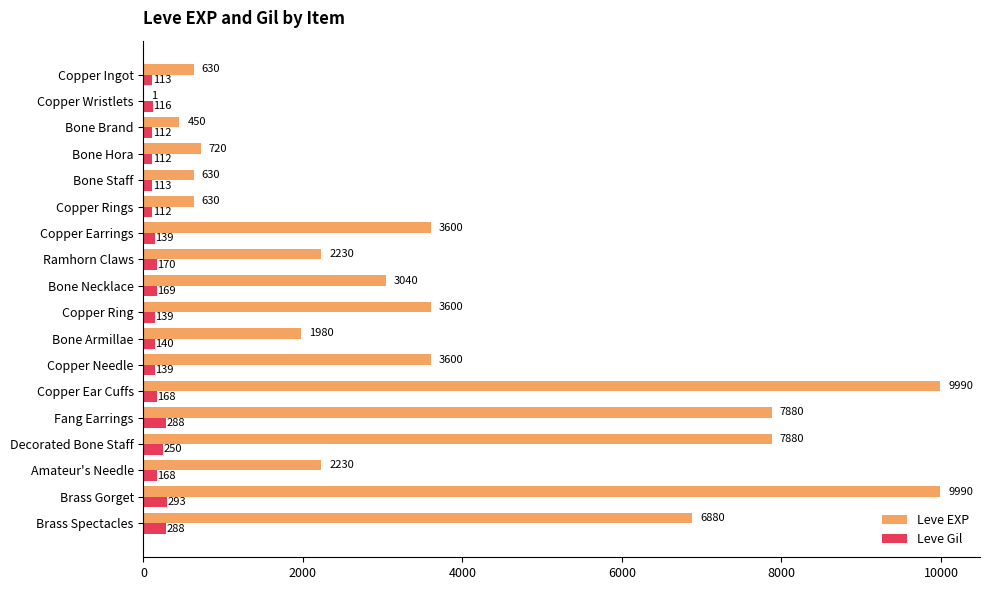

The Leve EXP series shows 1980 at Bone Armillae. True or false?

True